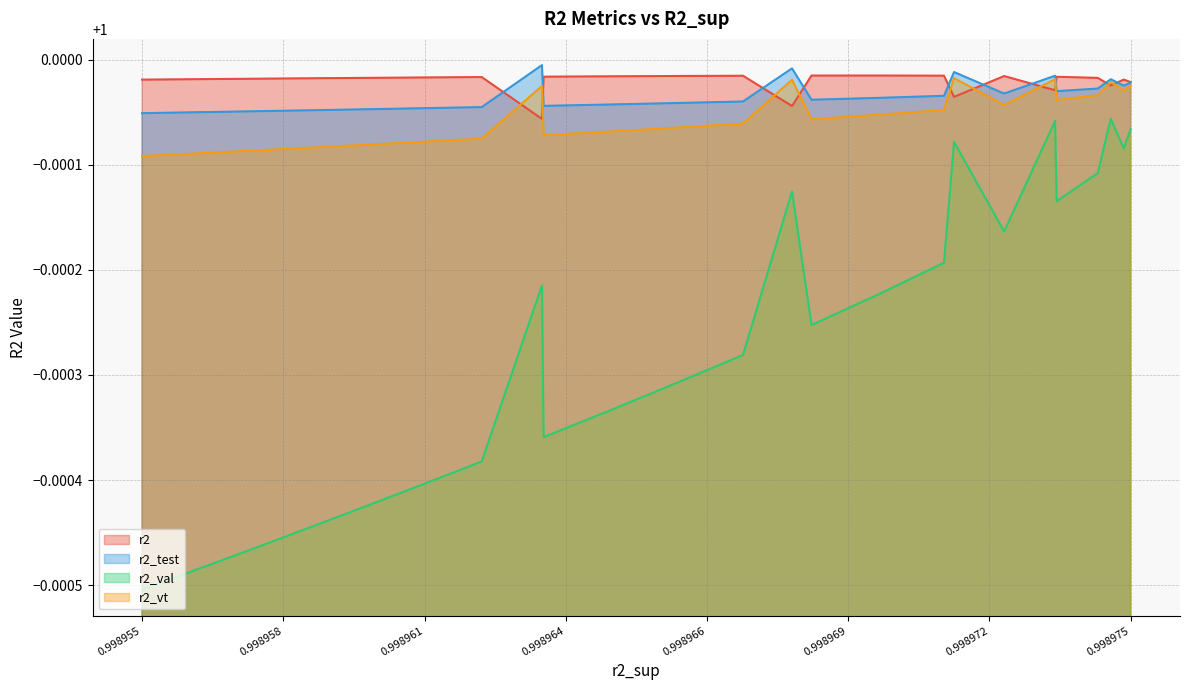

Which series has the widest spread of values?

r2_val